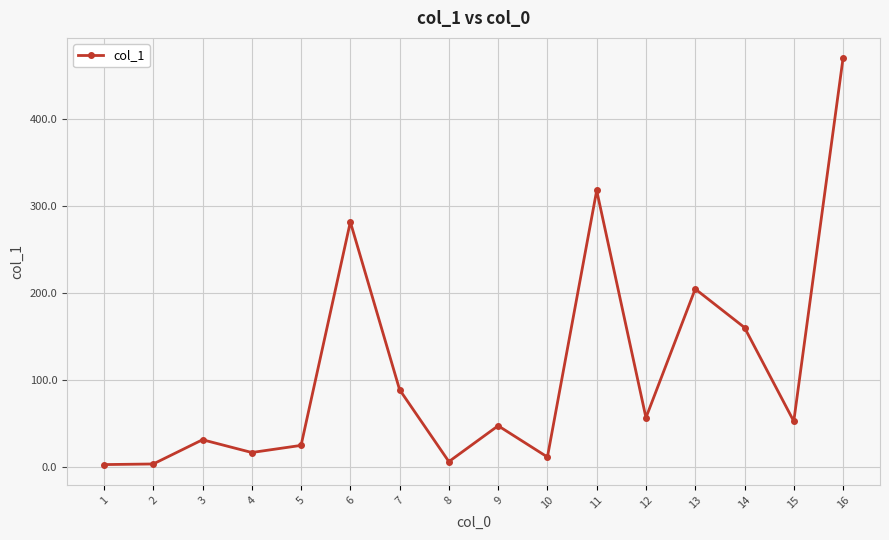

What is the value of the 12th point from the left?

56.3